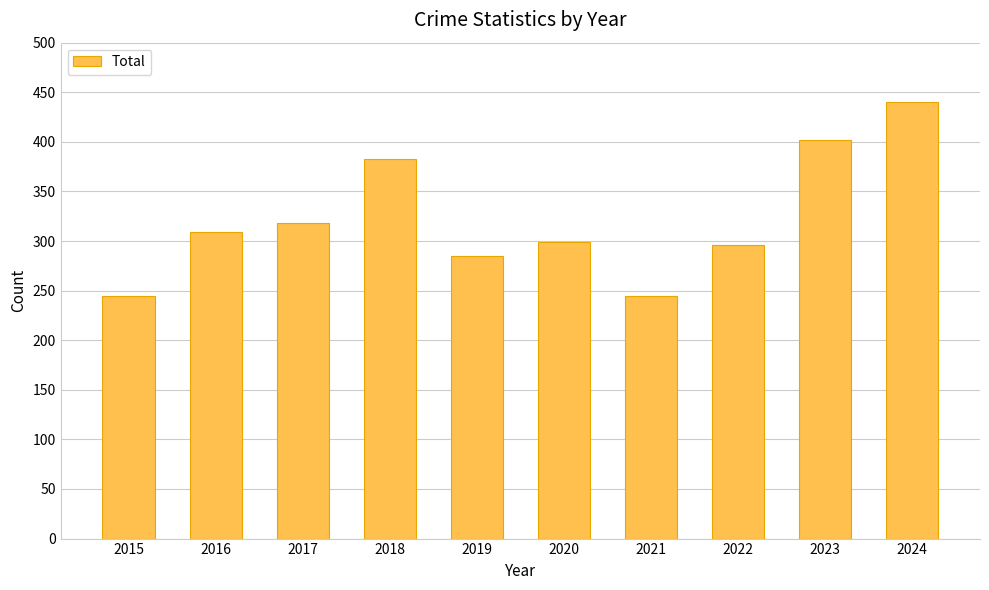

Does the chart contain stacked bars?

No